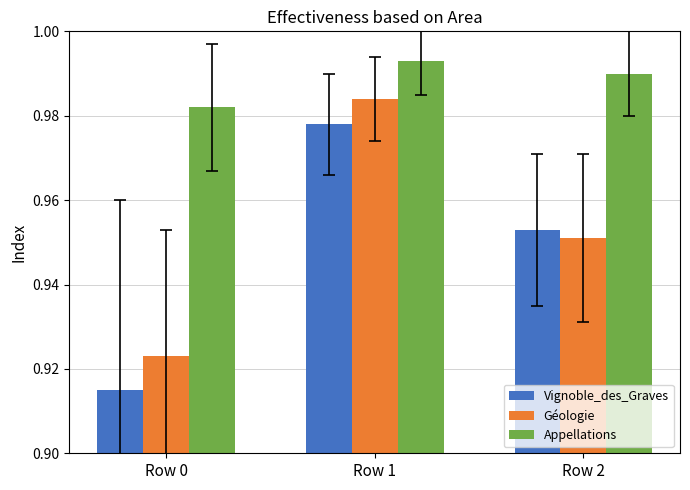

Which series has the widest spread of values?

Vignoble_des_Graves